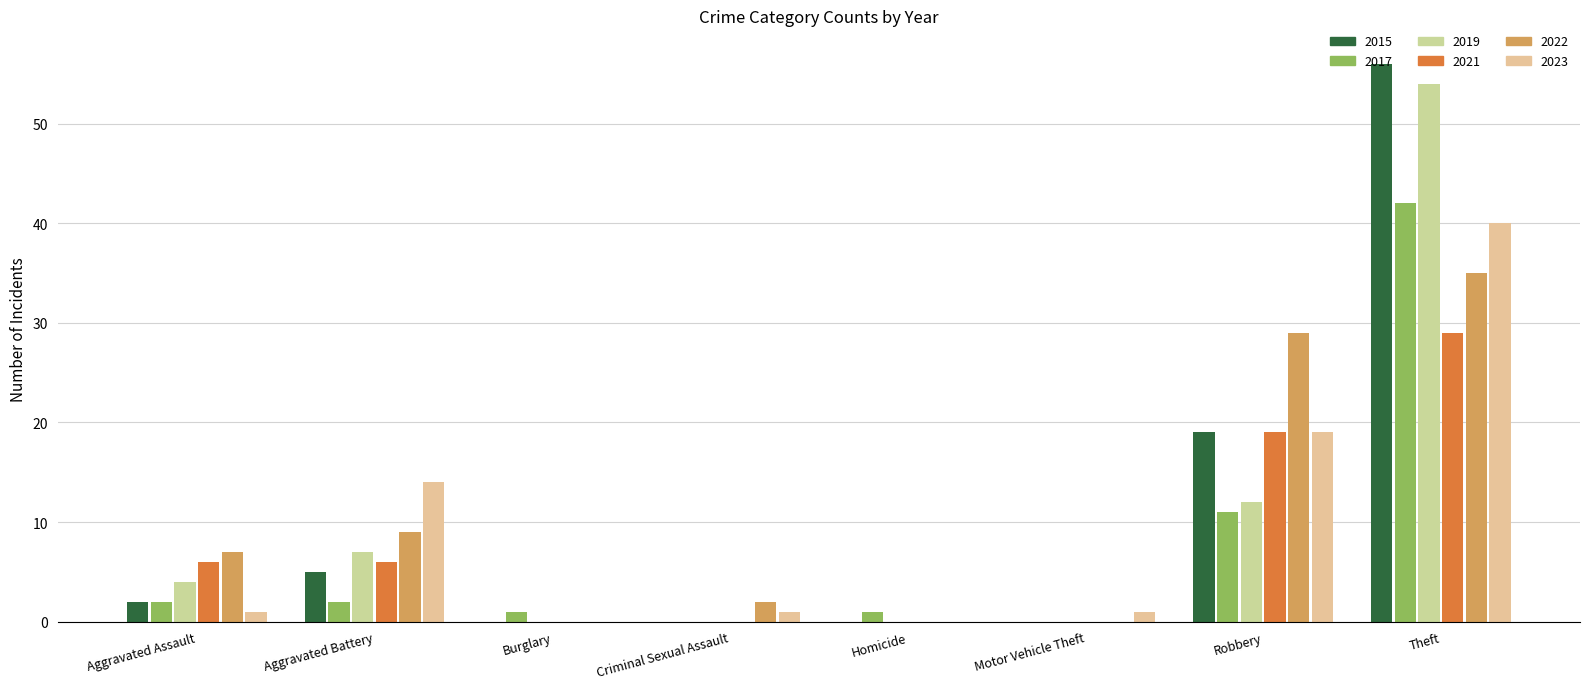

How many series are shown in this chart?

6